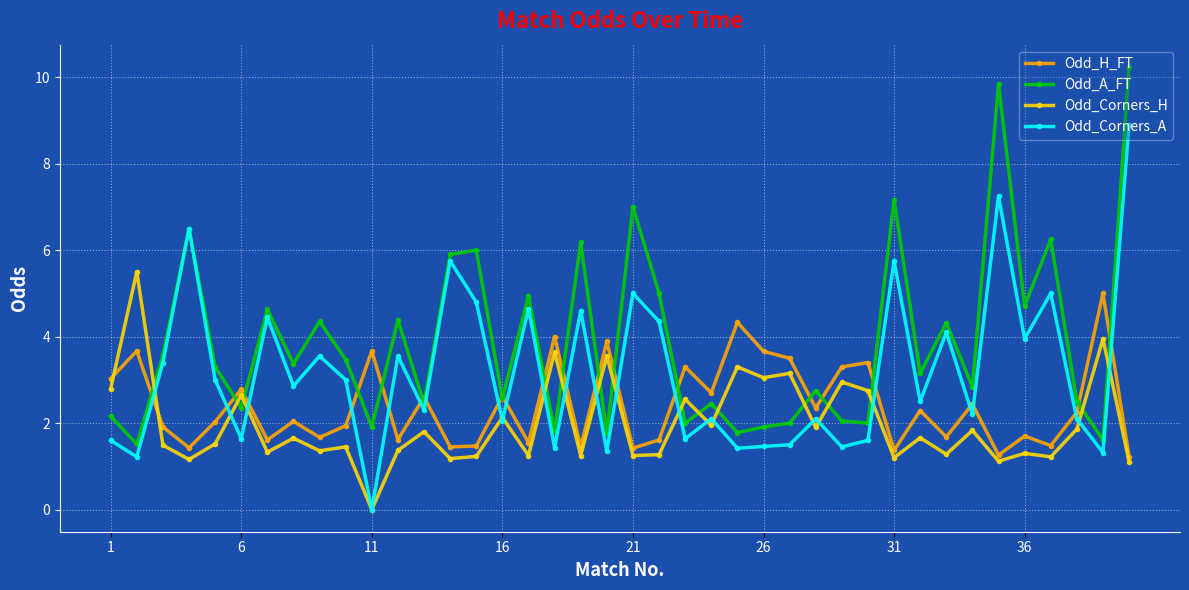

What is the maximum value shown in the chart?

10.2